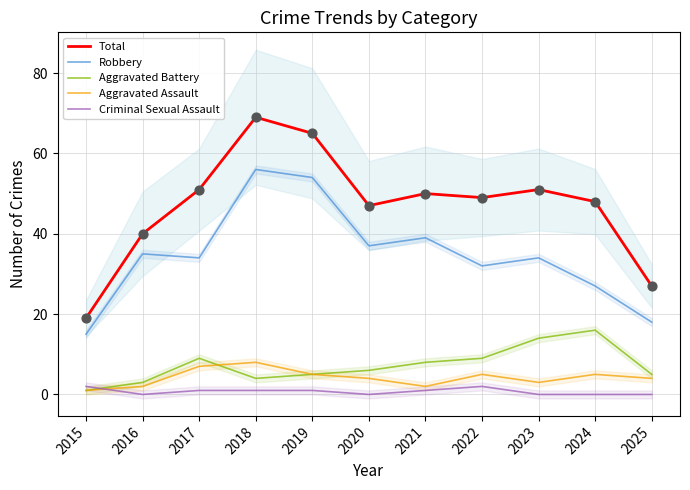

Which series contains the lowest Y value?

Criminal Sexual Assault